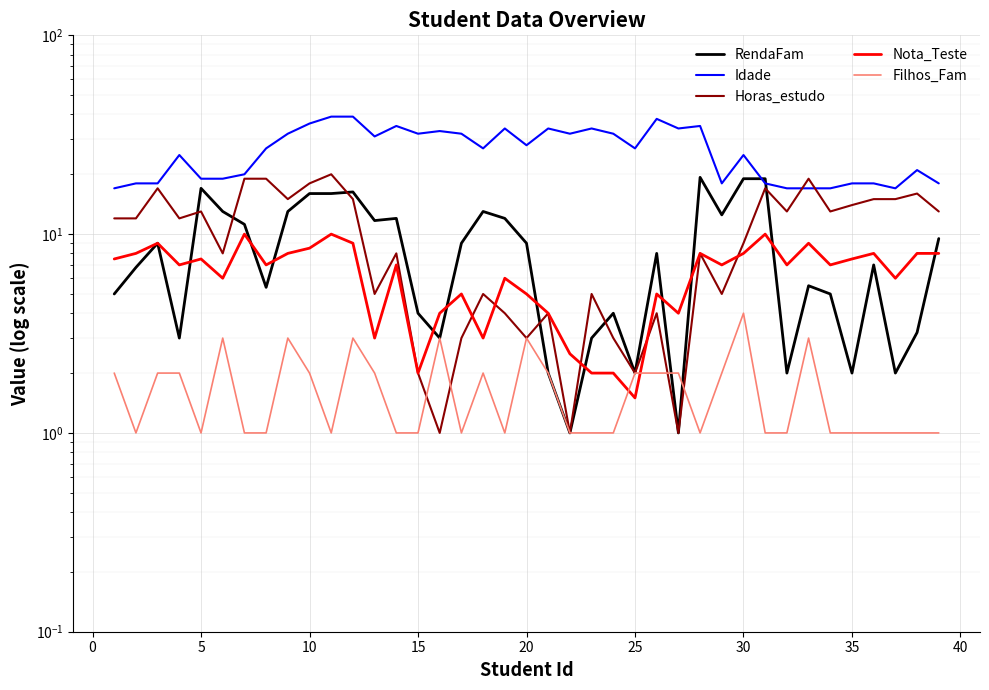

How many values in the Filhos_Fam series exceed 1?

18